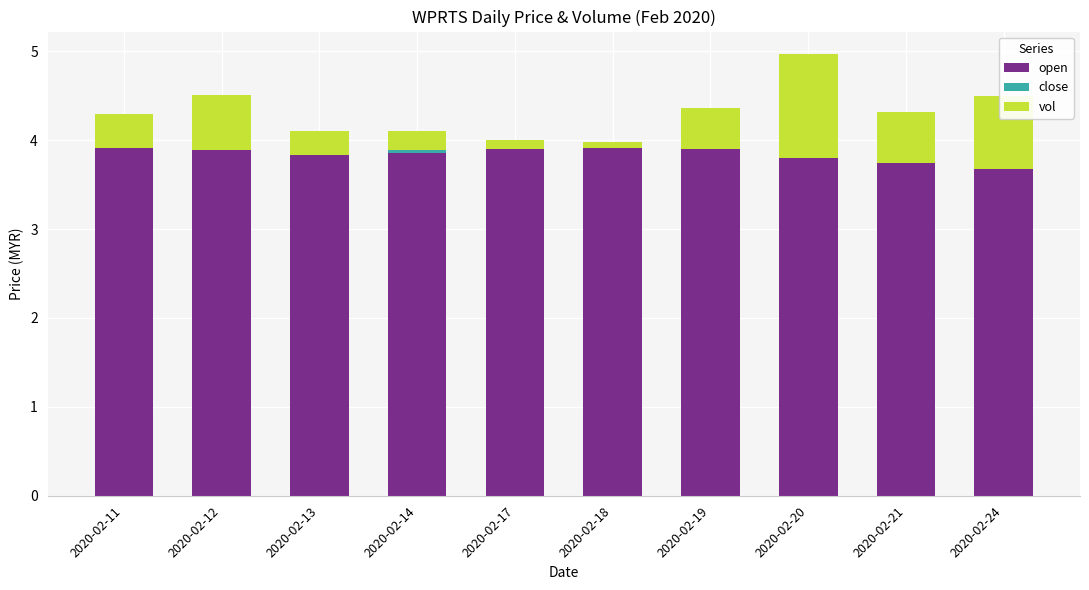

What is the highest value of the open series?

3.9